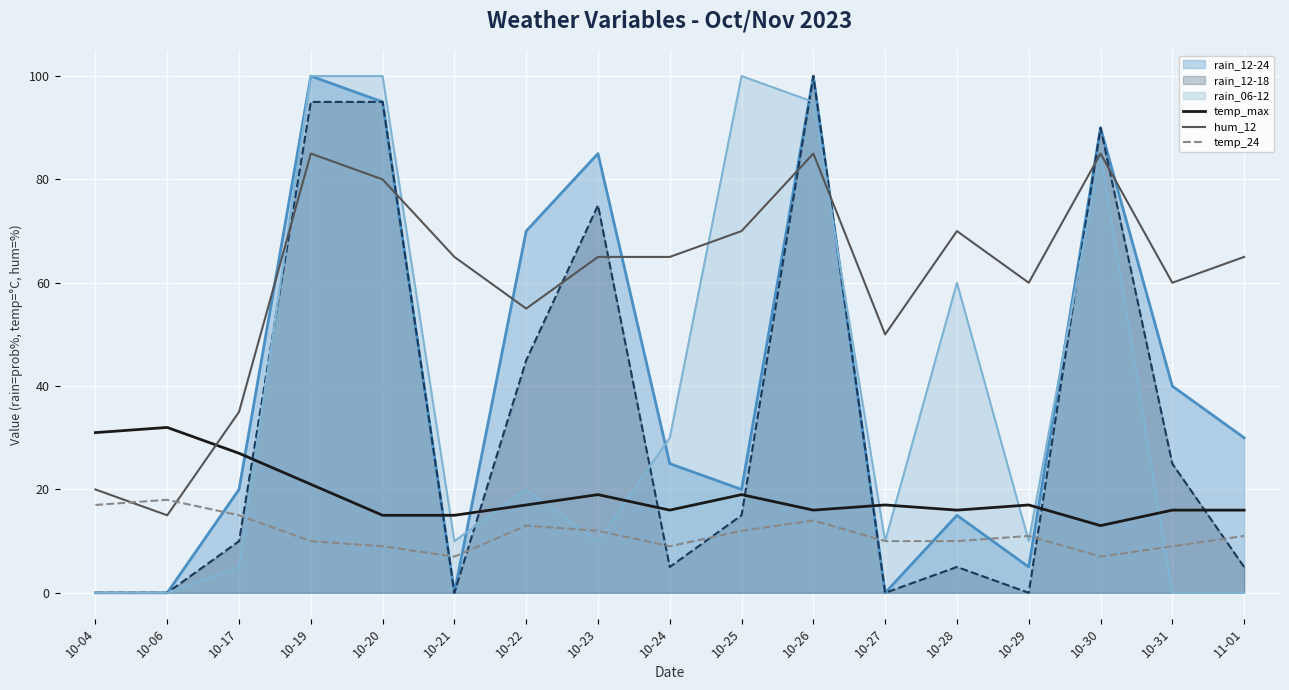

At which category is the sum across all series the highest?

10-19